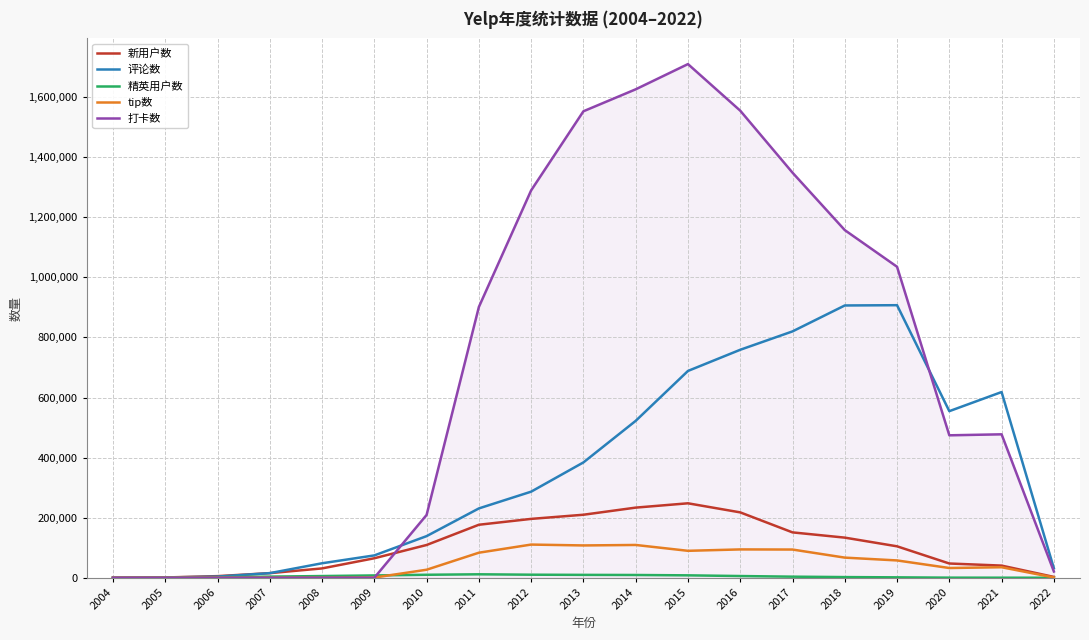

The value of 打卡数 at 2017 is 1348466. True or false?

True